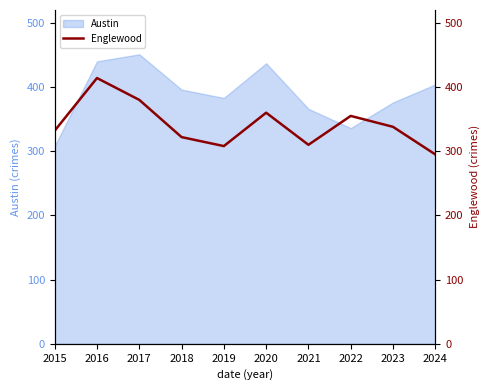

The Austin series shows 536 at 2021. True or false?

False